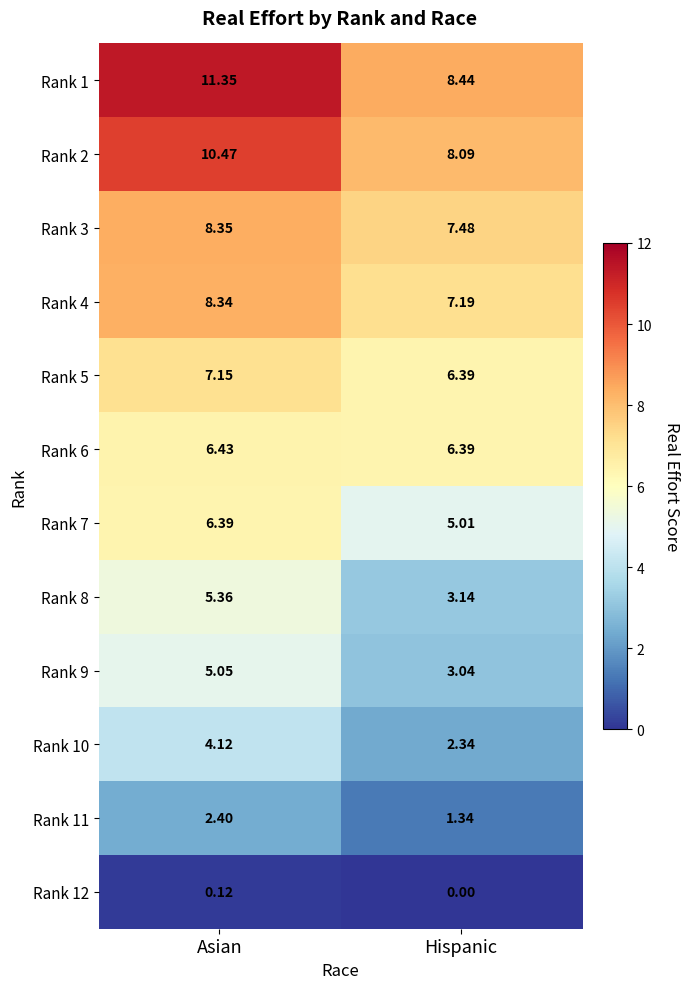

At which label does Rank 11 first exceed 2?

Asian